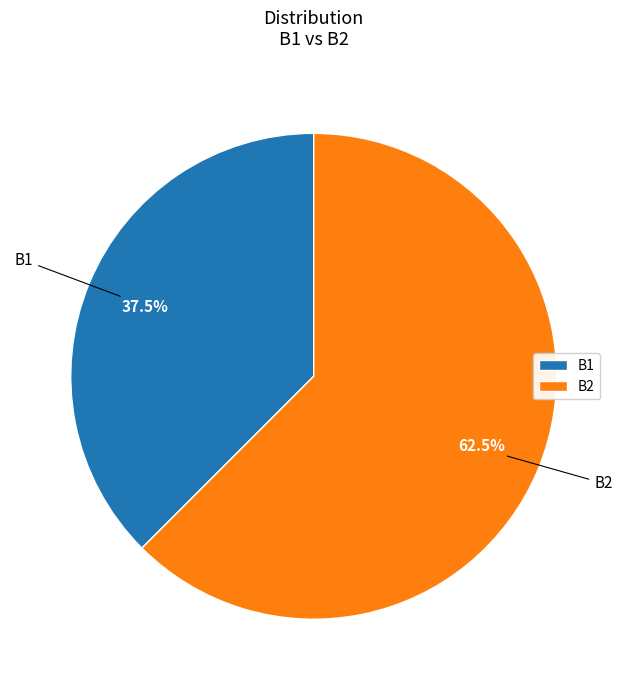

To the nearest percent, what is the average slice percentage?

50%